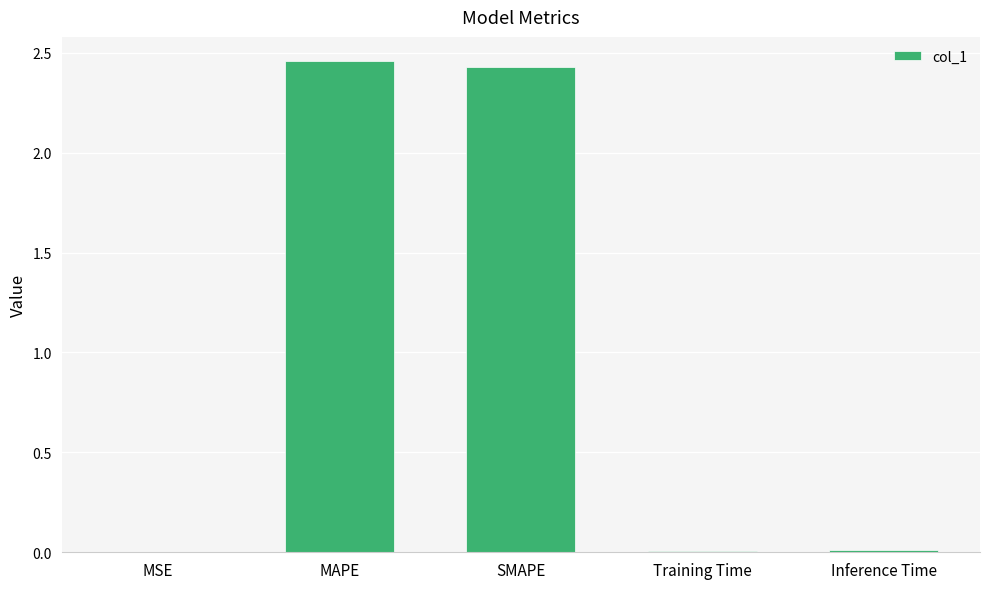

How many series are shown in this chart?

1